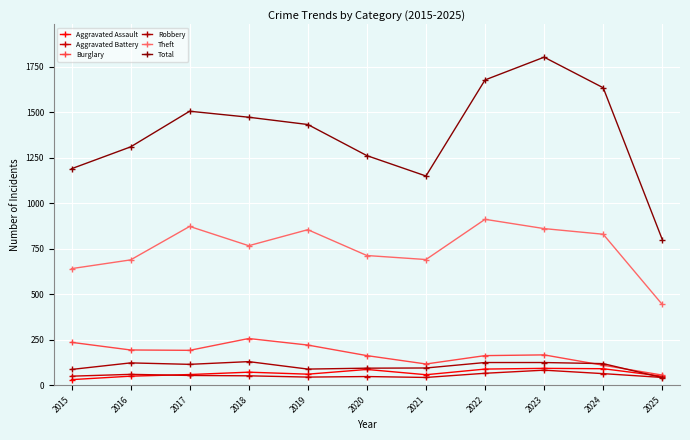

What value does the Theft series have at 2023?

861